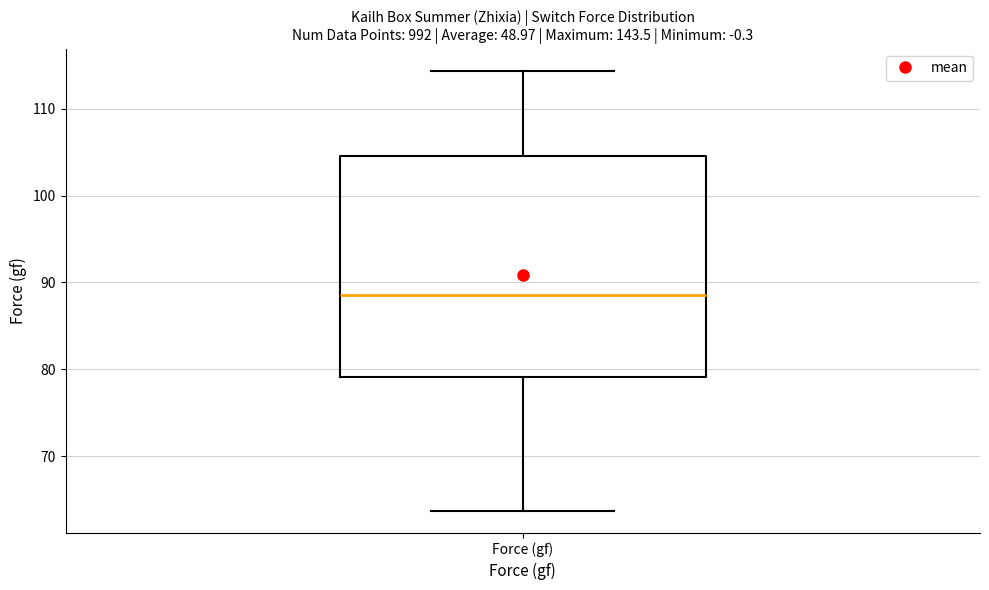

Where does the lower whisker of the box for Force (gf) end on the y-axis? The values are not printed on the chart, so give them approximately, as read against the axis.

64